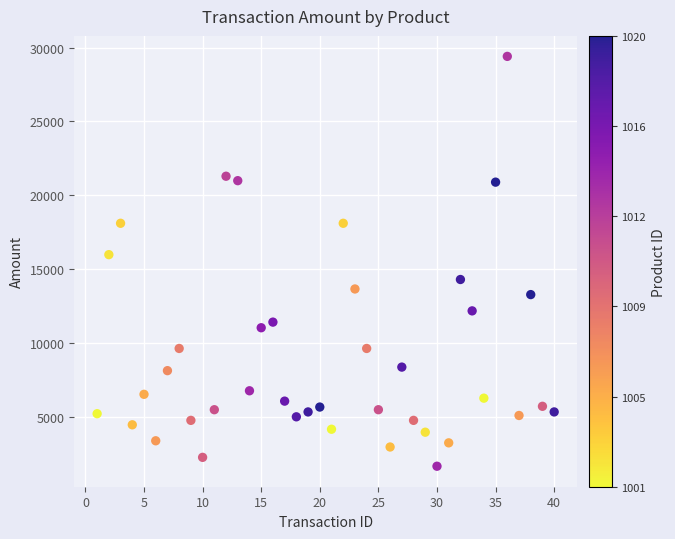

What Y value in the scatter plot is closest to 15550?

16000